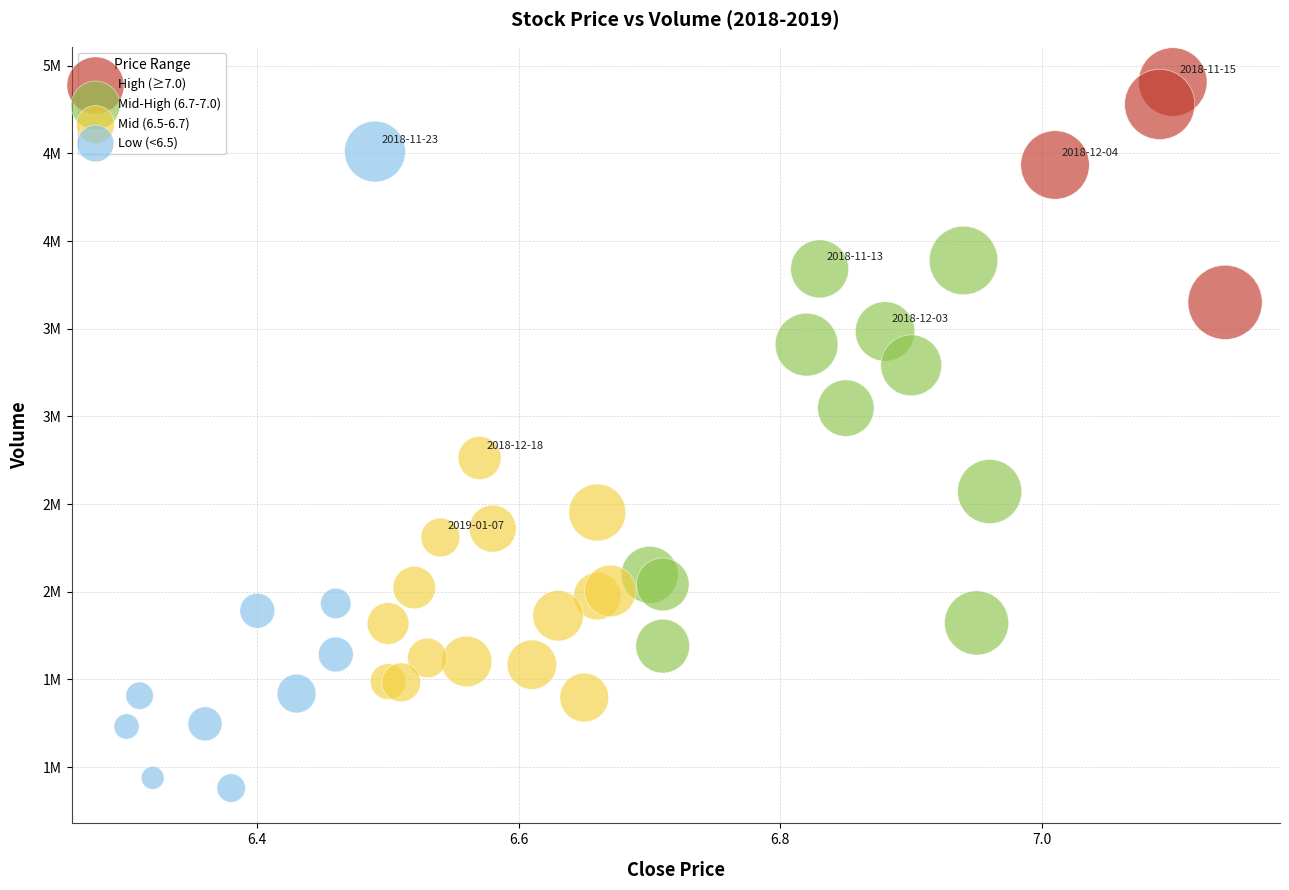

Which series reaches the maximum Y coordinate?

High (≥7.0)